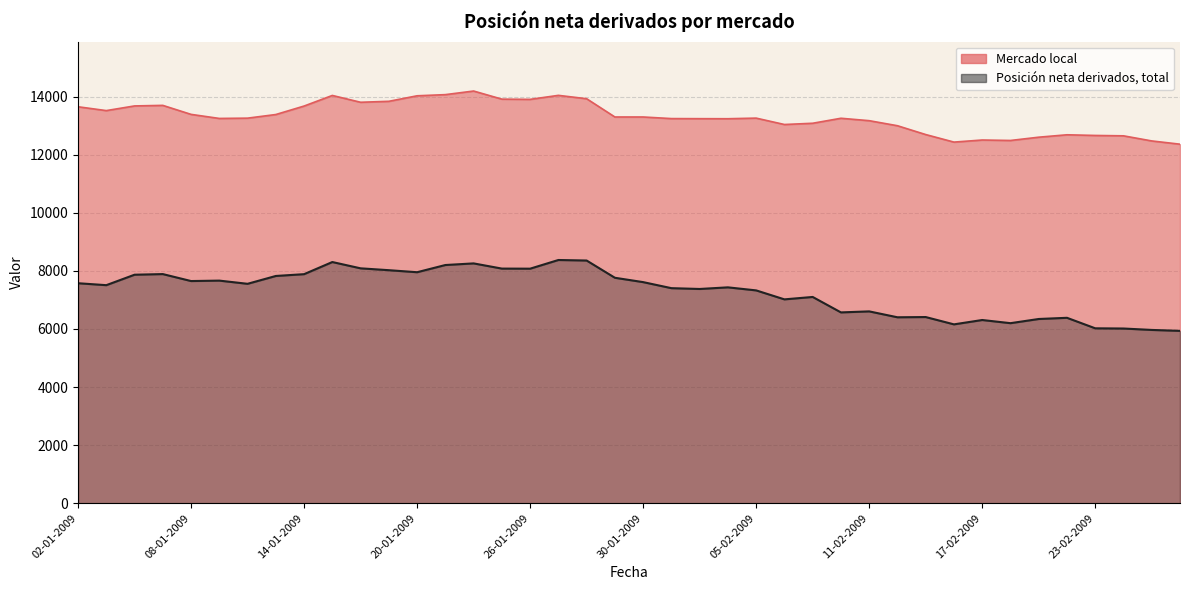

What is the value of the Mercado local point at the 17th from the left?

13909